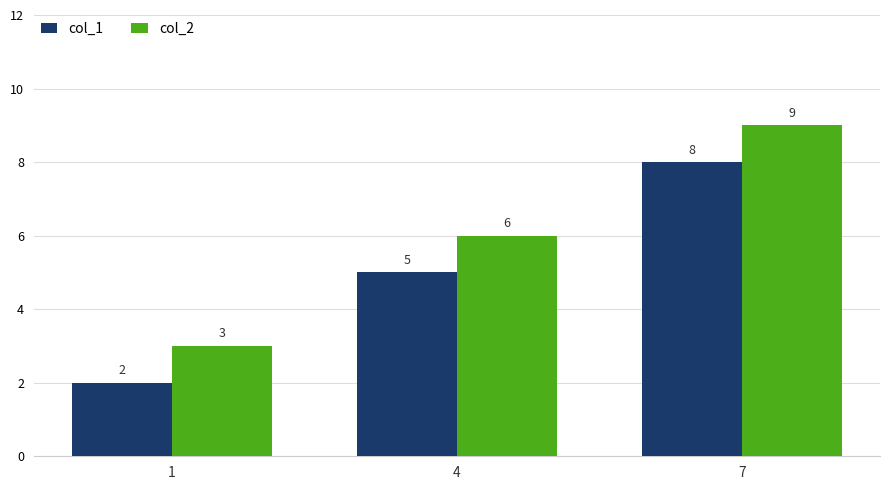

List the series in order of their overall mean, highest first.

col_2, col_1